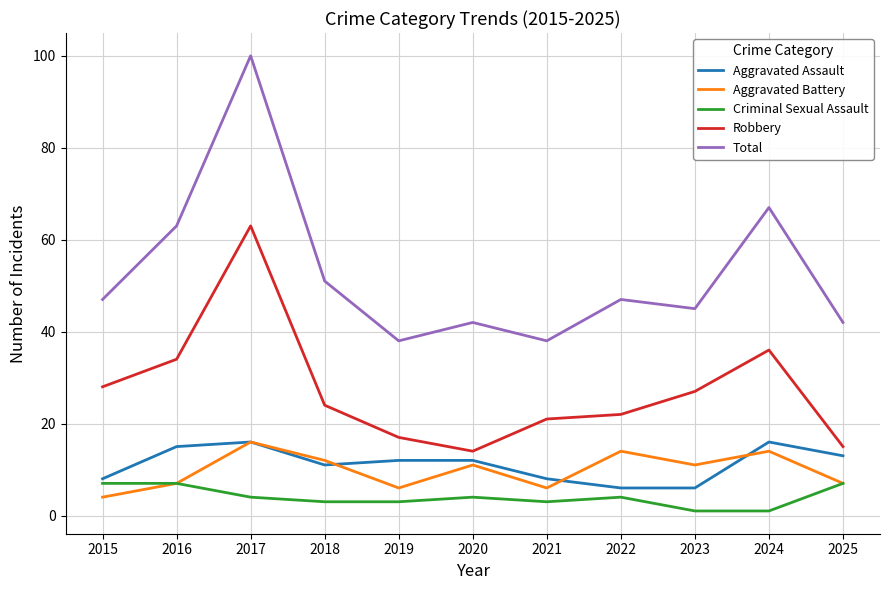

What is the greatest value displayed?

100